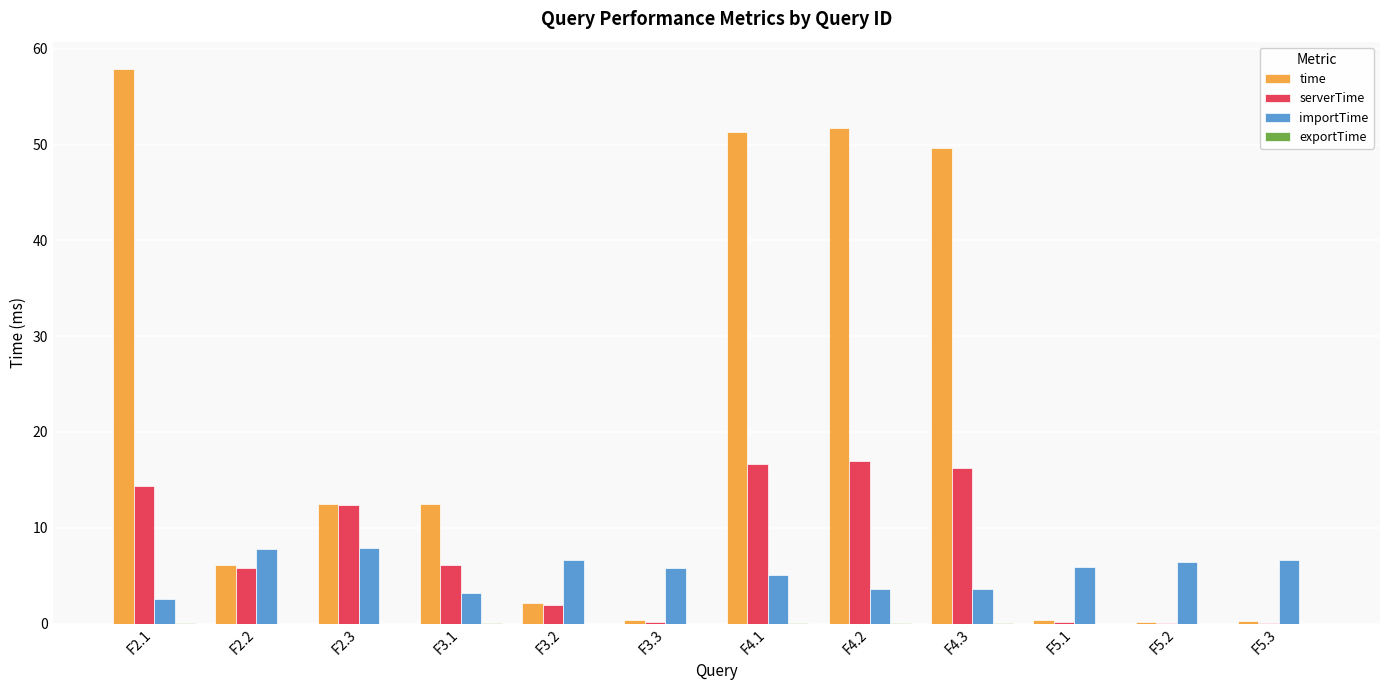

Which series has the largest total across all categories?

time